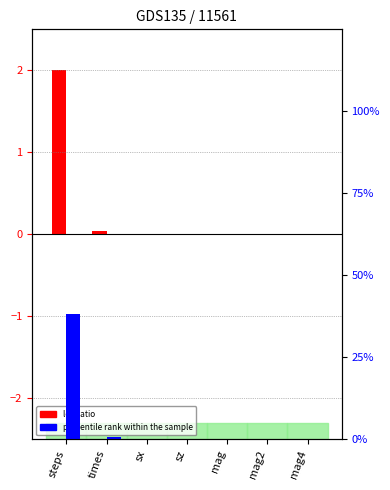

Reading right to left, list all the values displayed in this chart.

log ratio: mag4=0.0	mag2=0.0	mag=0.0	sz=0.0	sx=0.0	times=0.0	steps=2.0
percentile rank within the sample: mag4=0.0	mag2=0.0	mag=0.0	sz=0.0	sx=0.0	times=0.0	steps=0.4